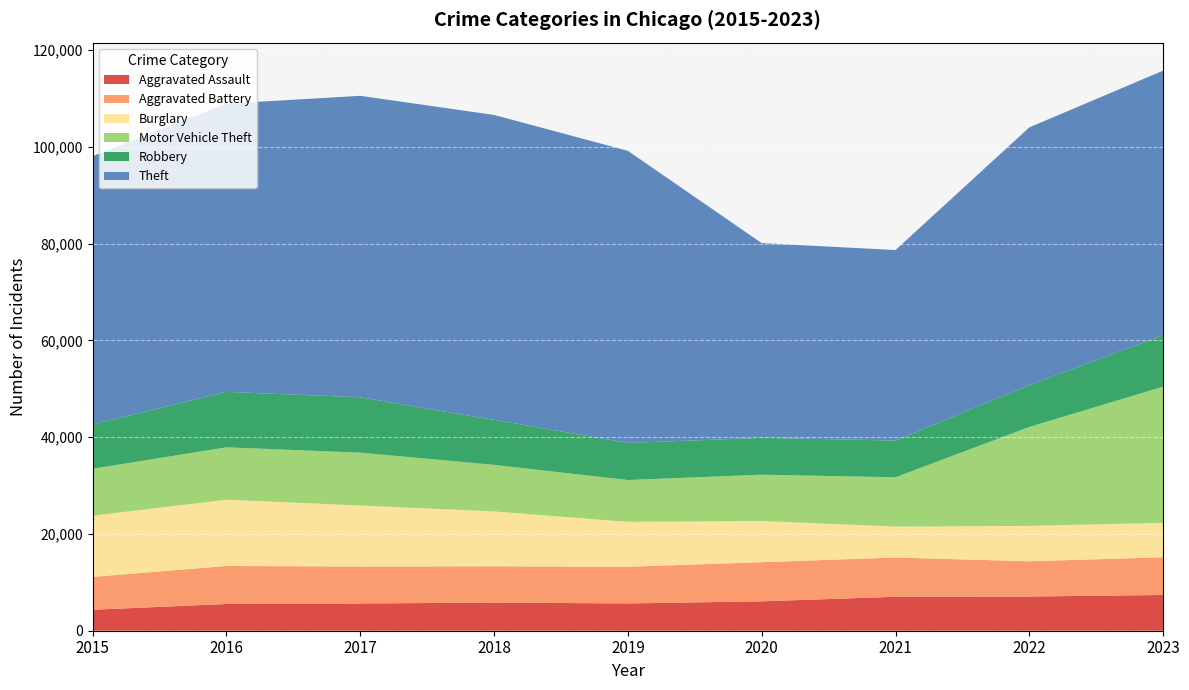

Reading left to right, what are all the values shown in this chart?

Aggravated Assault: 4331	5530	5635	5821	5639	6074	7019	7075	7392
Aggravated Battery: 6796	7855	7636	7502	7579	8093	8114	7286	7789
Burglary: 12644	13697	12620	11338	9286	8508	6394	7310	7131
Motor Vehicle Theft: 9708	10831	10919	9628	8650	9580	10199	20450	28151
Robbery: 9174	11467	11445	9295	7661	7617	7592	8638	10626
Theft: 55444	59574	62322	63039	60386	40251	39375	53288	54692